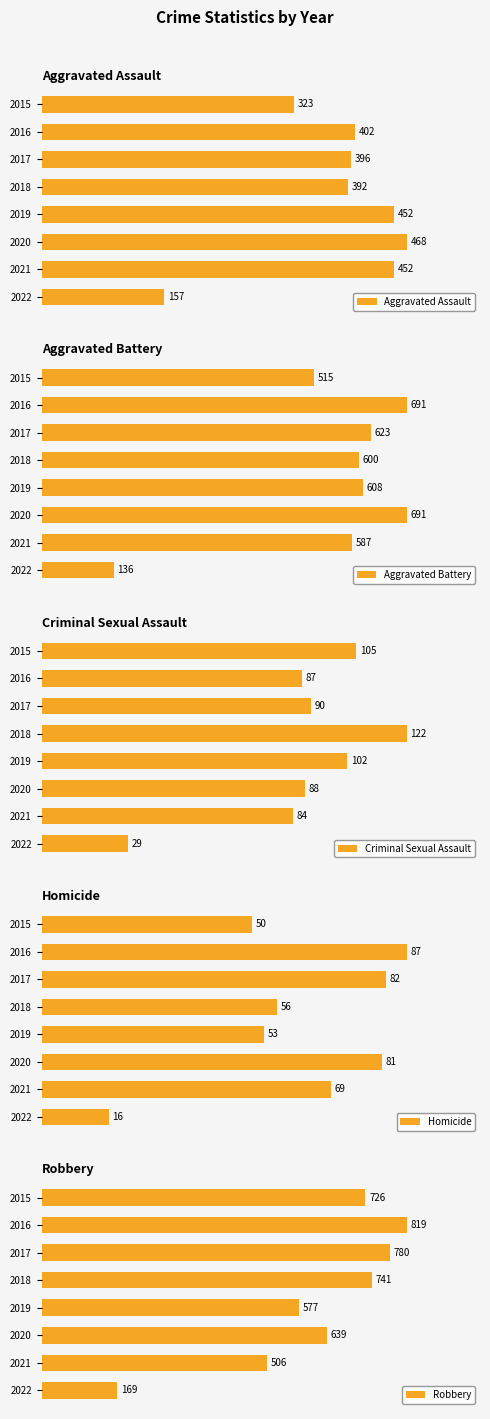

Count the number of data series in this chart.

5